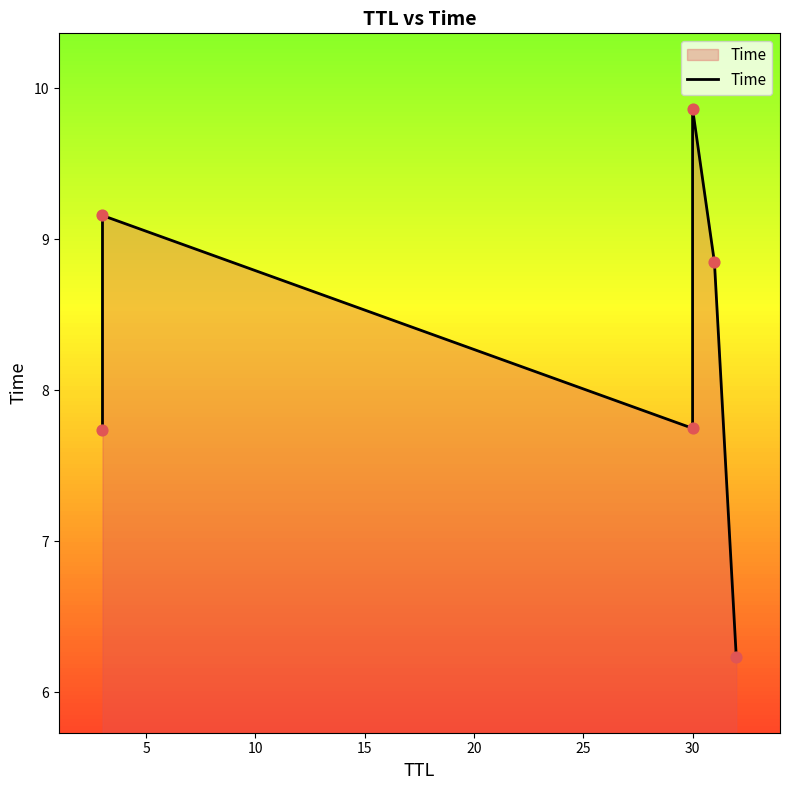

Approximately how many times larger is the value at 25 compared to 5?

0.7